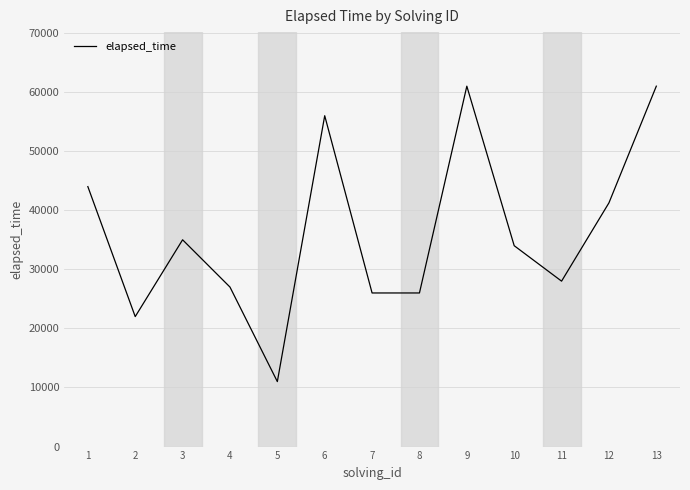

What is the minimum value shown in the chart?

11000